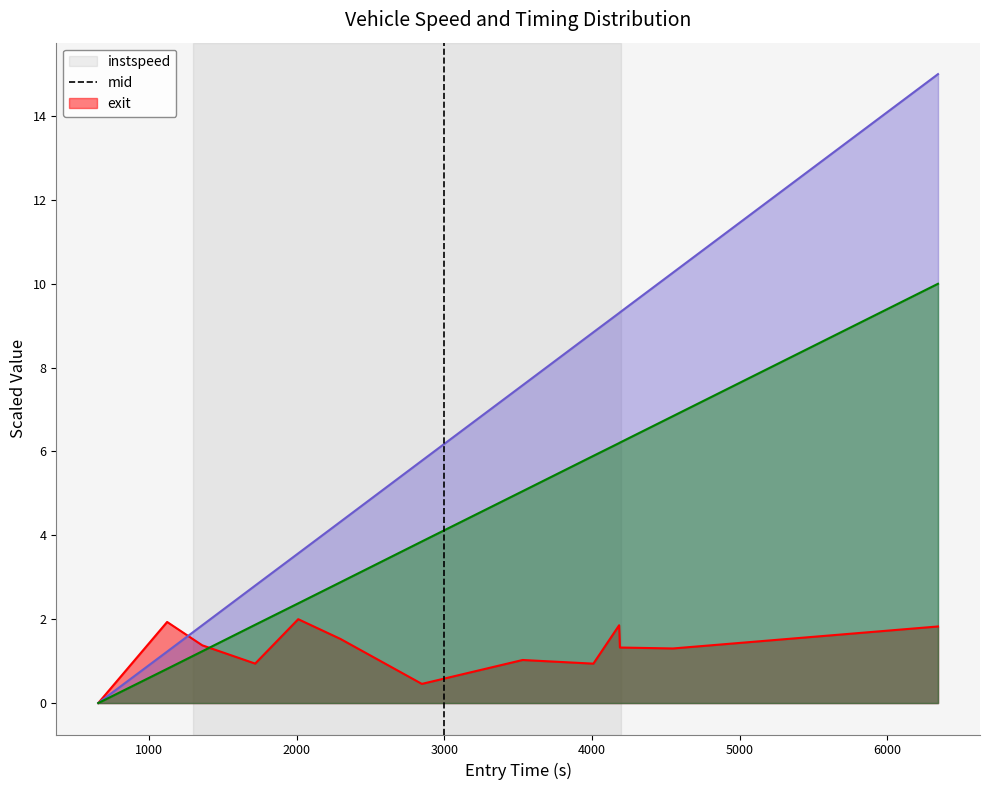

What is the value of the instspeed point at the 4th from the left?

0.9